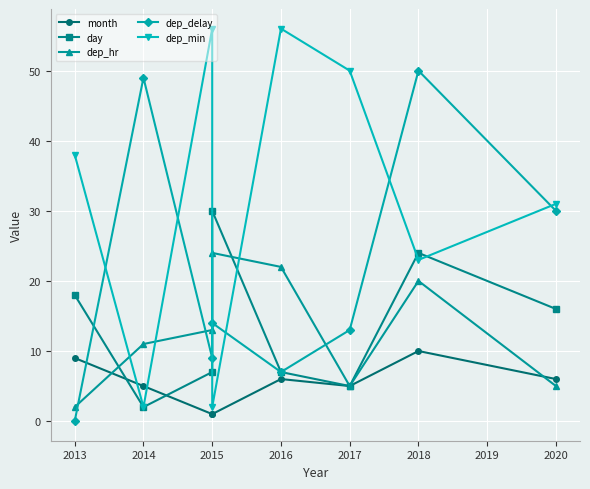

What is the value of the day point at the 2nd from the left?

2